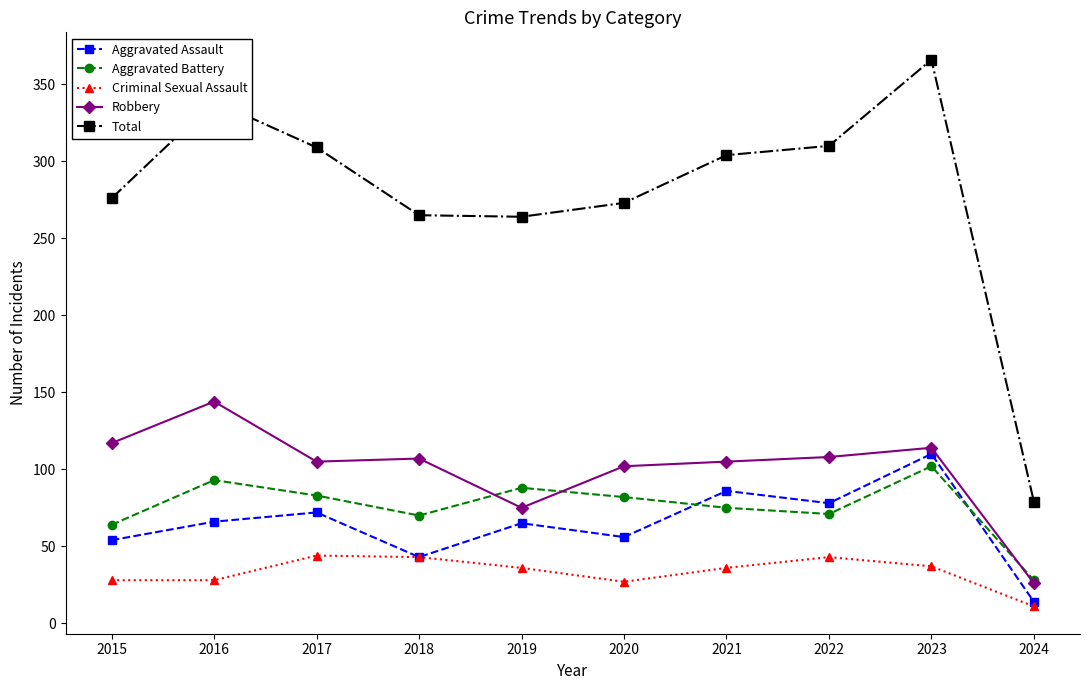

What is the spread (max minus min) of values at 2015?

248